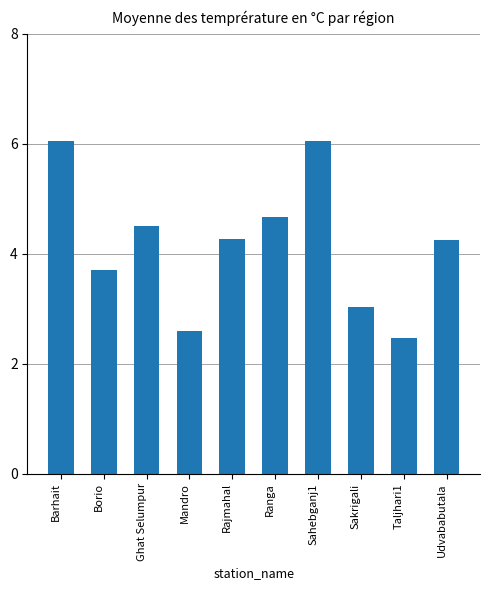

How many categories are shown in the chart?

10